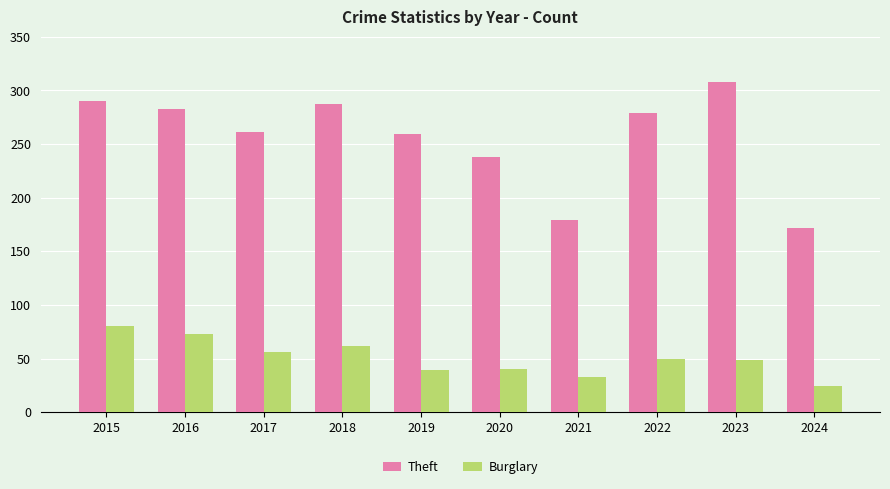

Read the Burglary value at 2019, to the nearest 5.

40